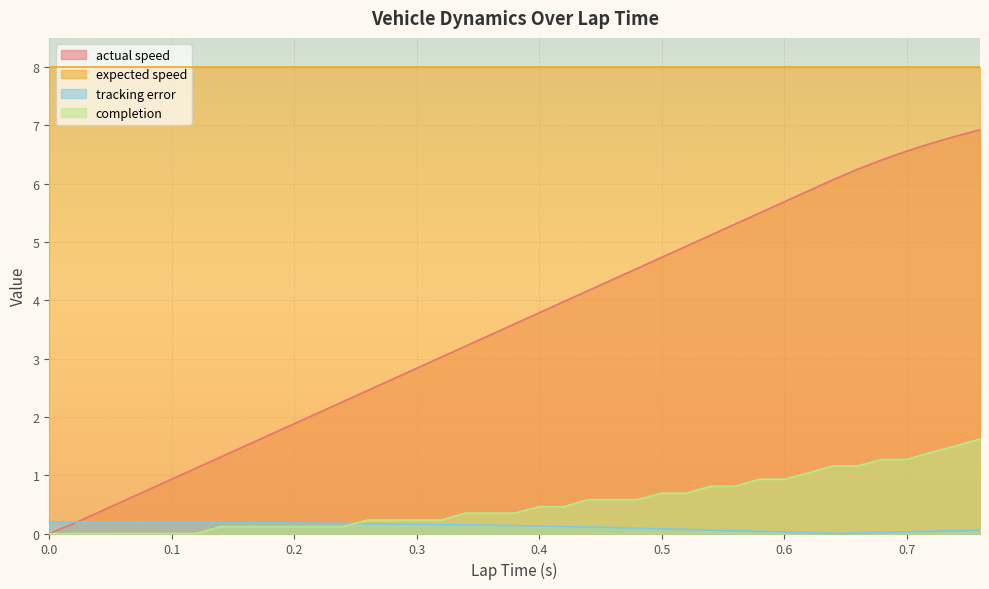

Is the value of actual speed at 0.24 greater than the value of completion at 0.34?

Yes